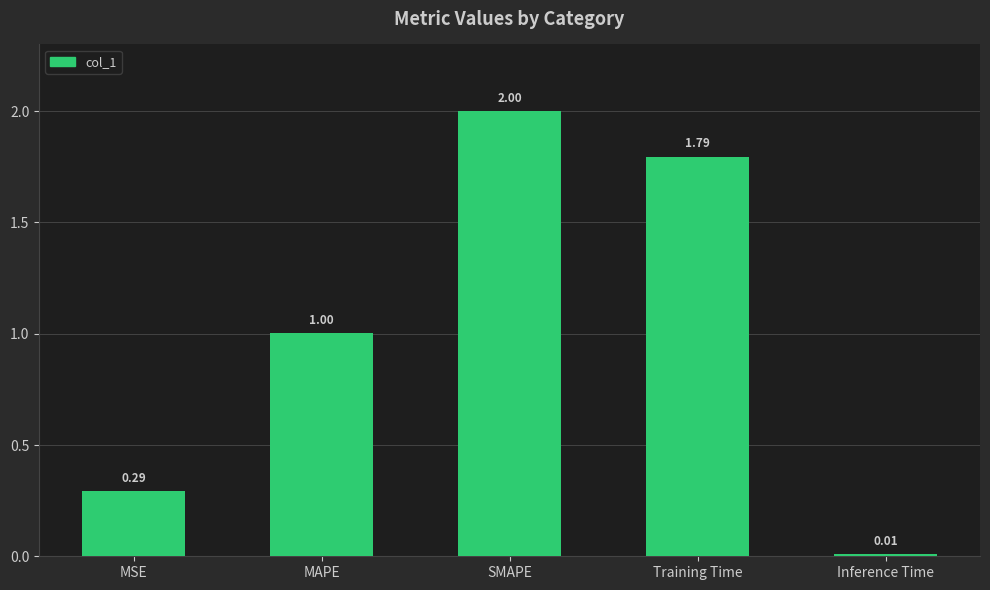

Read the value at SMAPE.

2.0